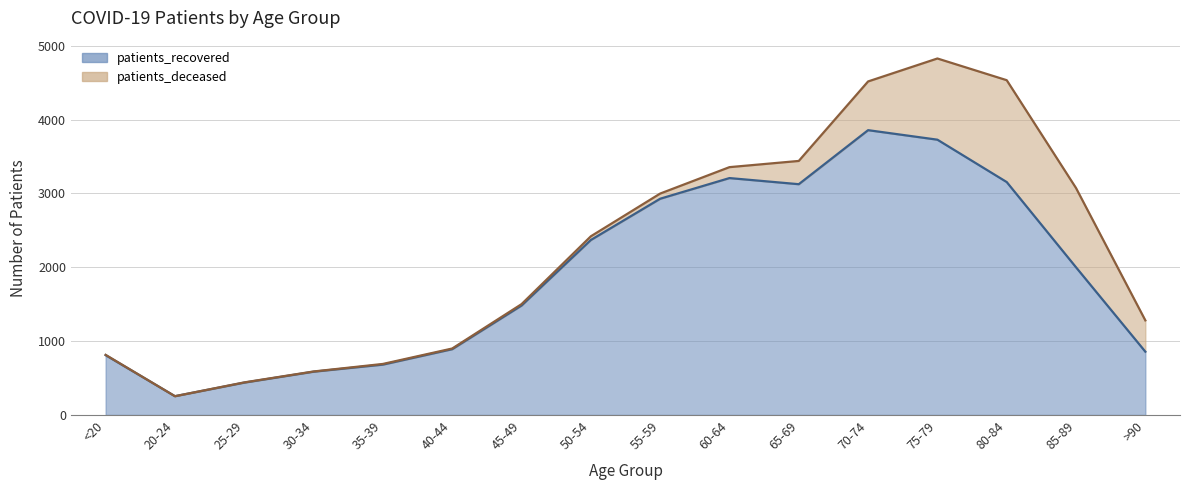

At which category does the data reach its first local peak?

60-64